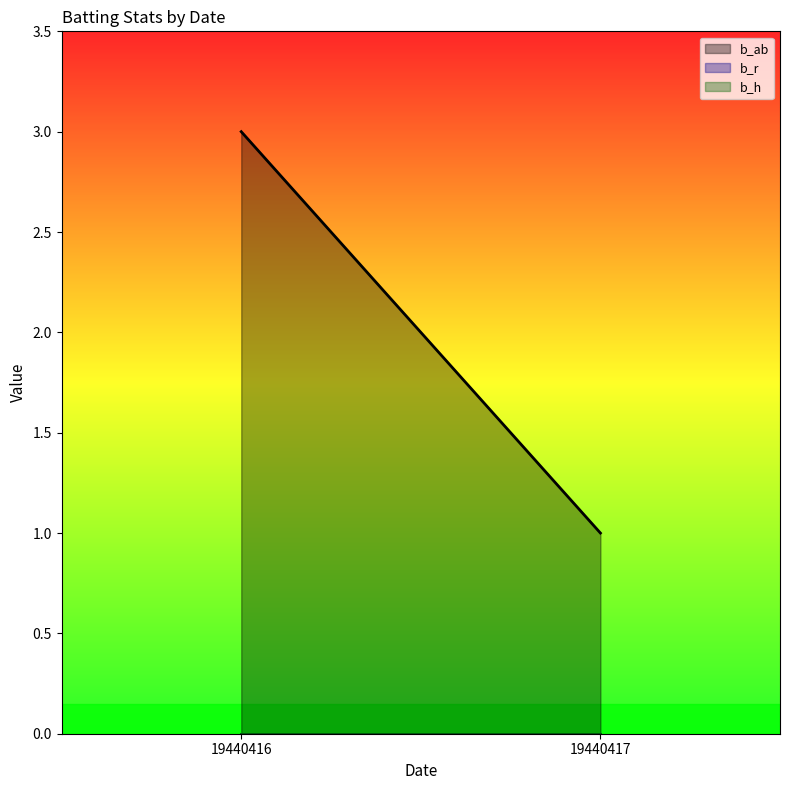

Between 19440416 and 19440417, which series saw the biggest shift?

b_ab